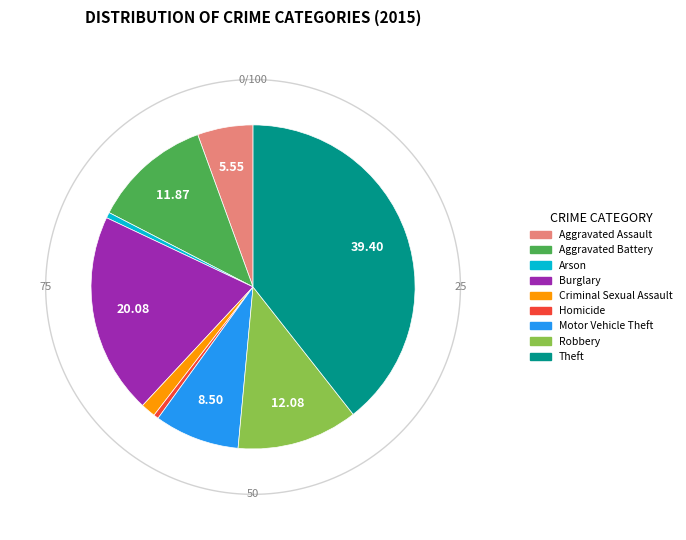

How many slices are in this pie chart?

9